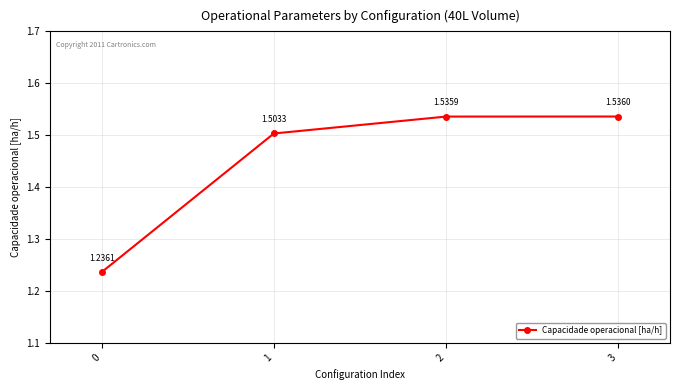

Which has a higher value, 0 or 3?

3